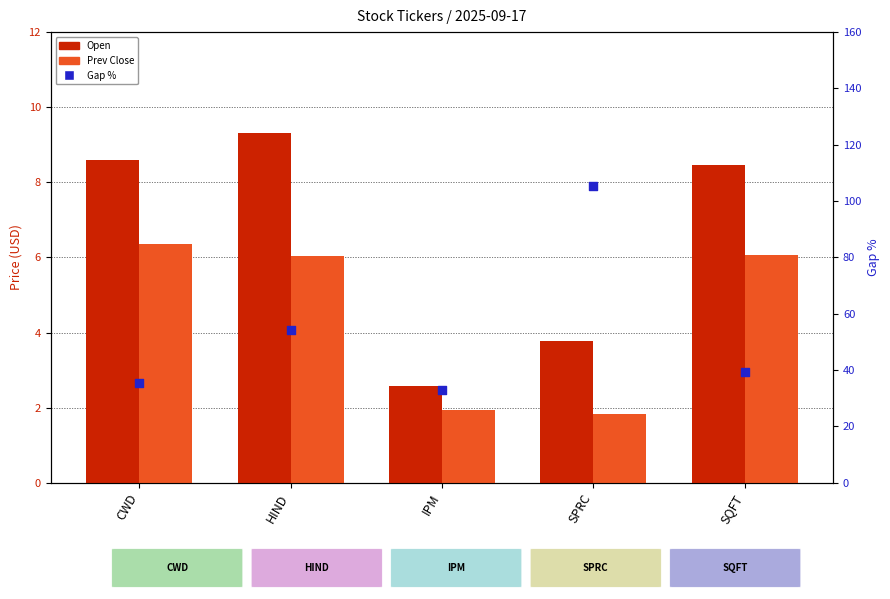

What are all the series names shown in the legend?

Open, Prev Close, Gap %